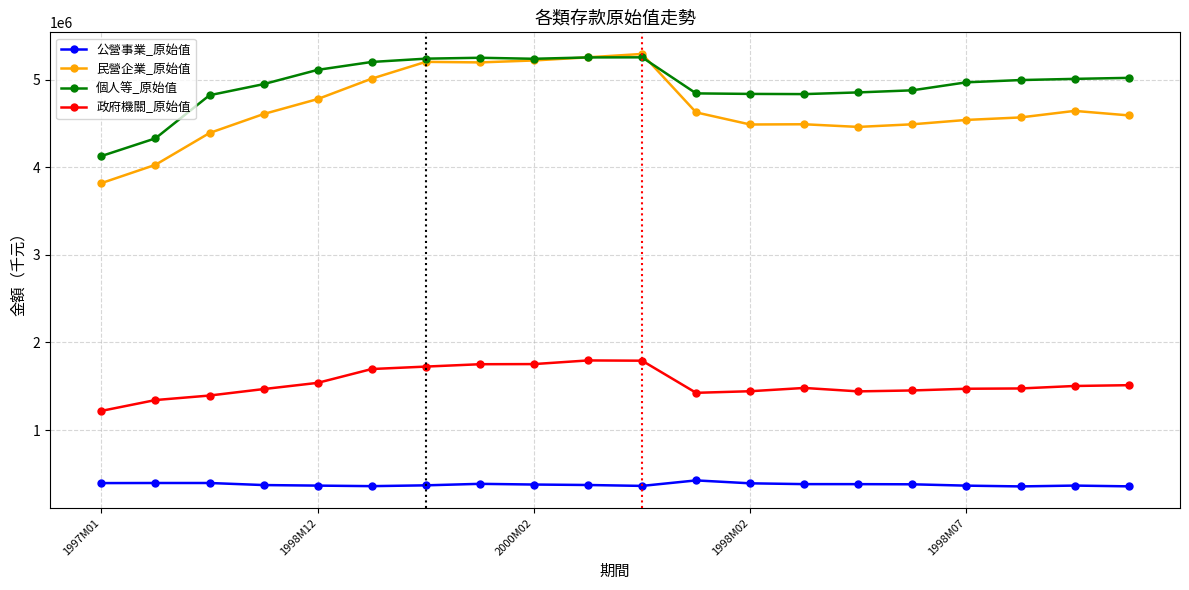

What is the smallest value displayed?

356498